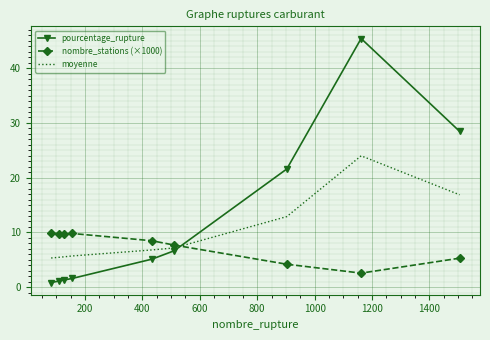

Rank the series by their average value, from lowest to highest.

nombre_stations (×1000), moyenne, pourcentage_rupture